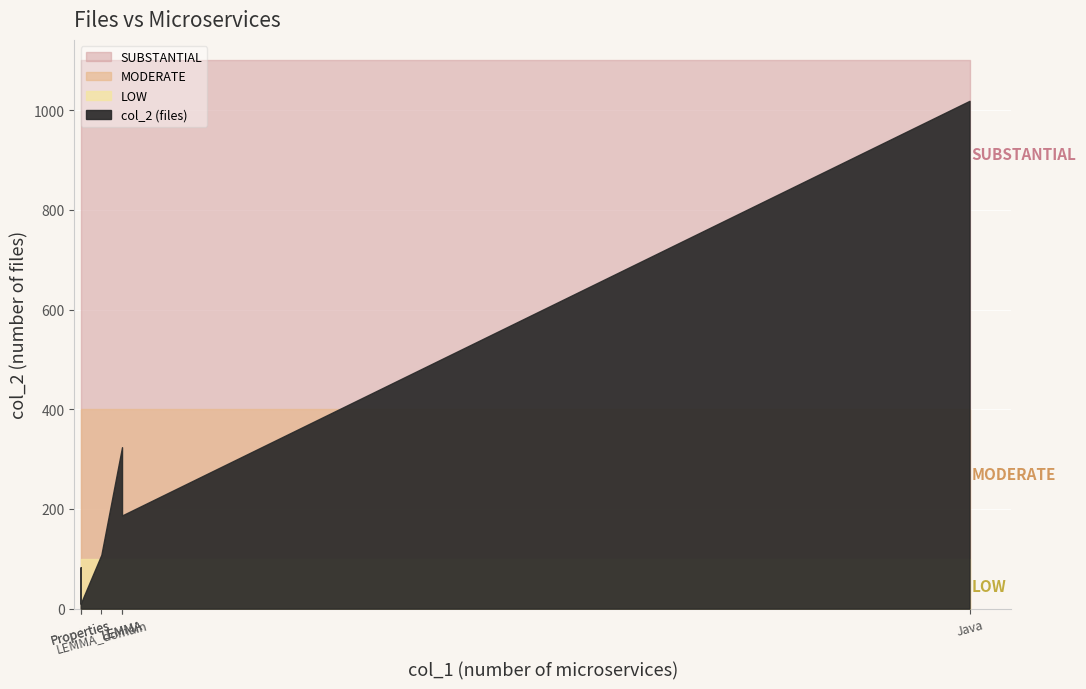

Which category has the lowest value across all series?

Properties